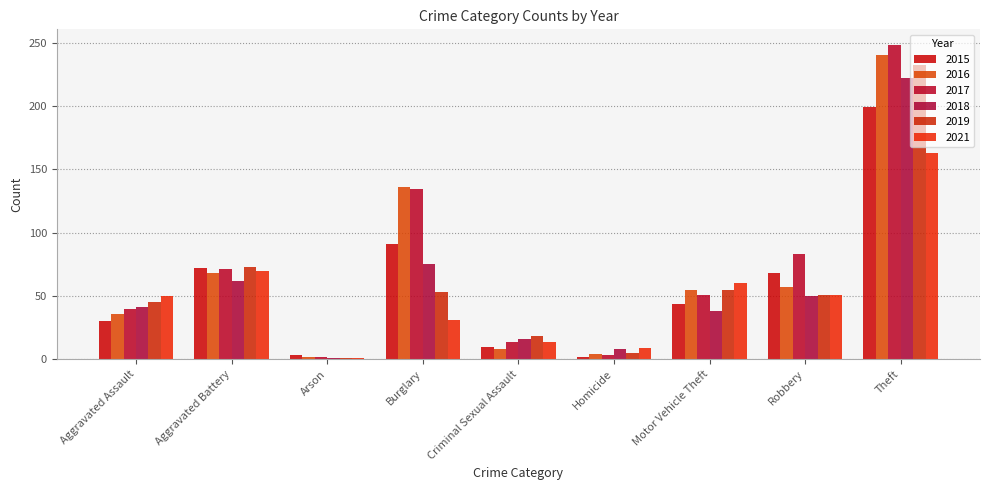

Which series has the largest total across all categories?

2017